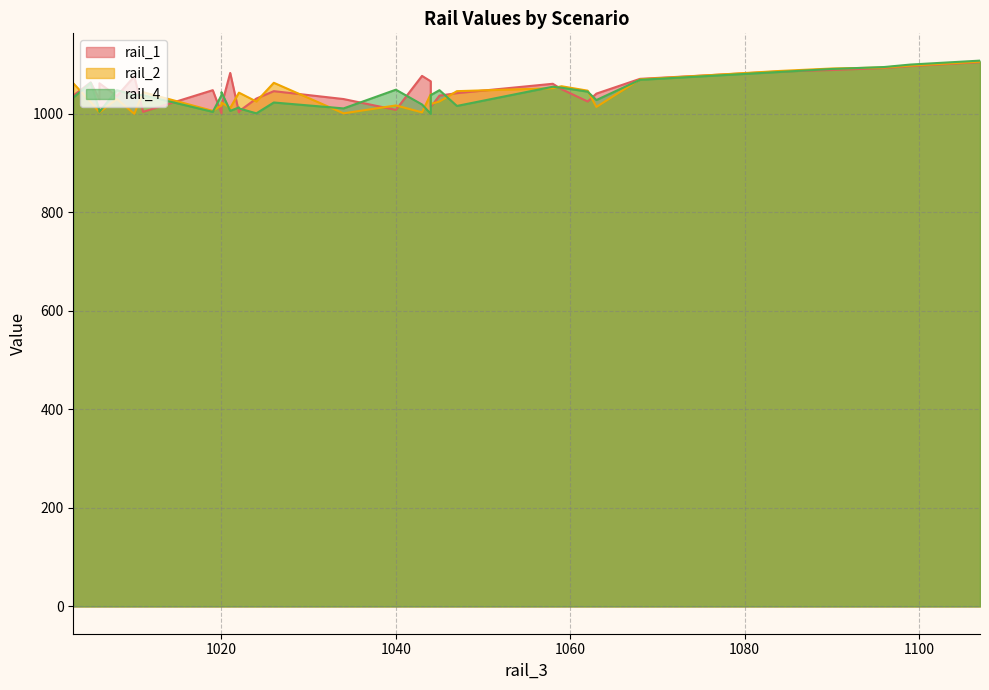

Is it true that rail_4 equals 1033 at 7?

True